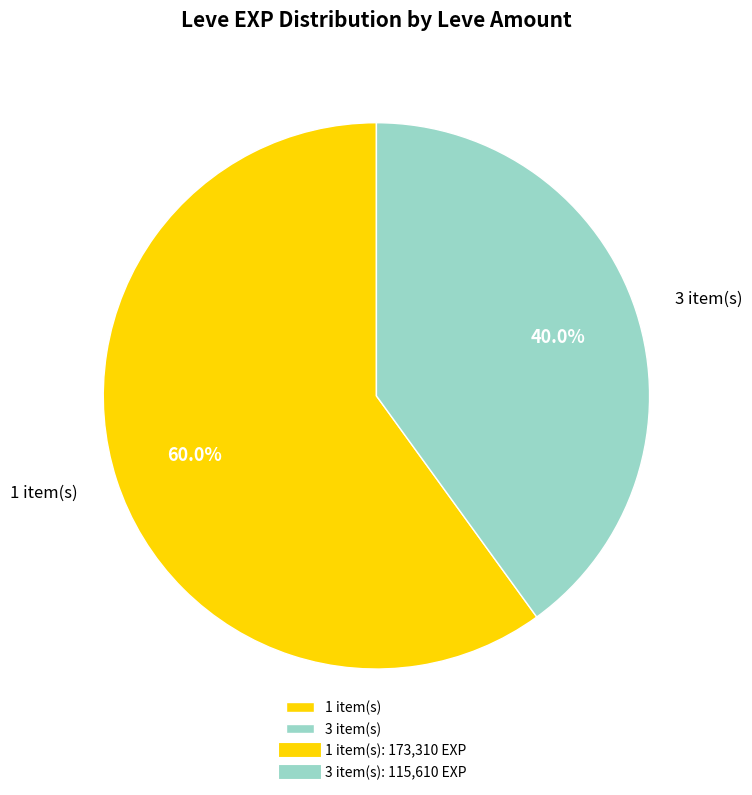

Combined, what portion of the pie is 1 item(s) and 3 item(s)?

100.0%